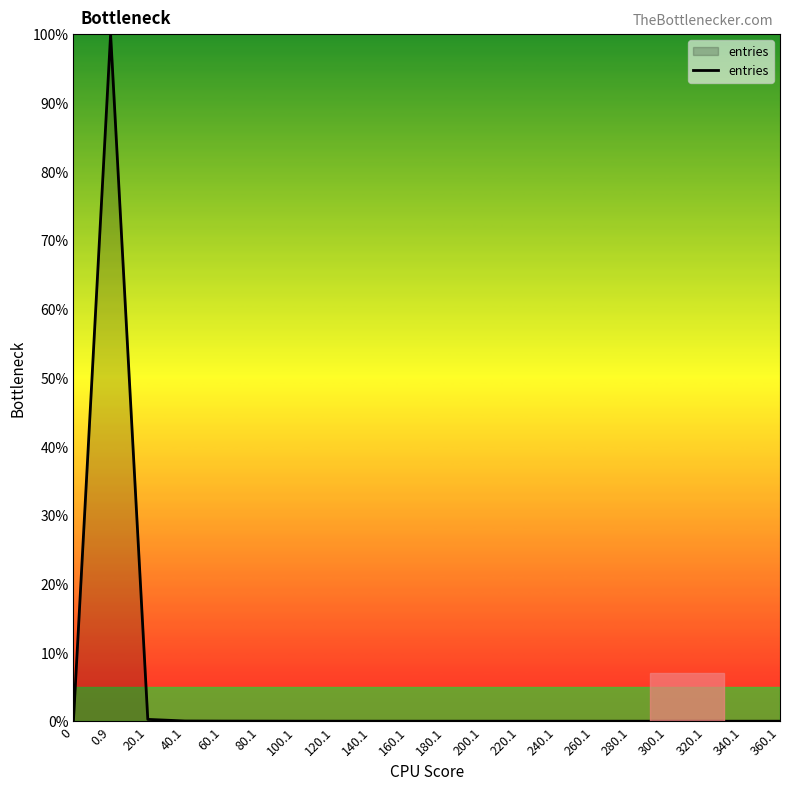

How many lines are shown in the chart?

1